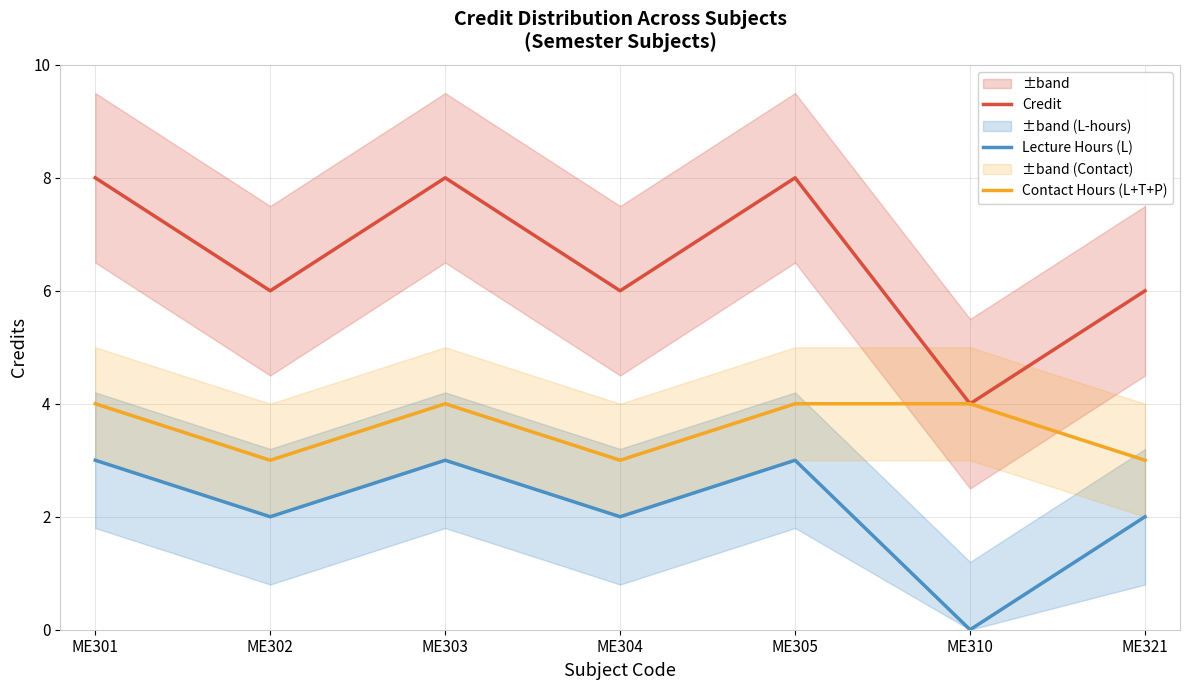

At ME303, list the series in order from smallest to largest.

Lecture Hours (L), Contact Hours (L+T+P), Credit